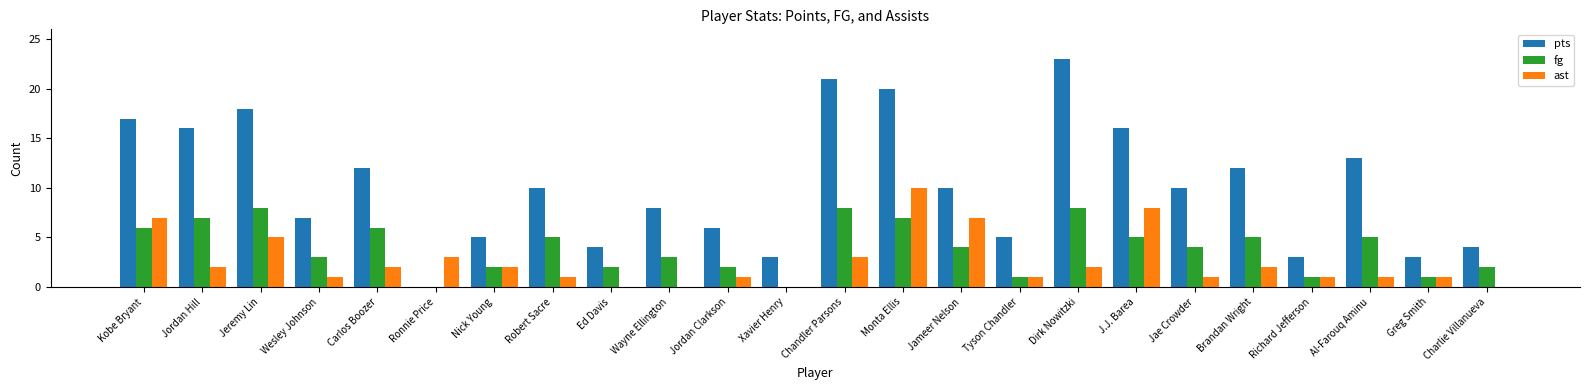

Which series has the largest total across all categories?

pts